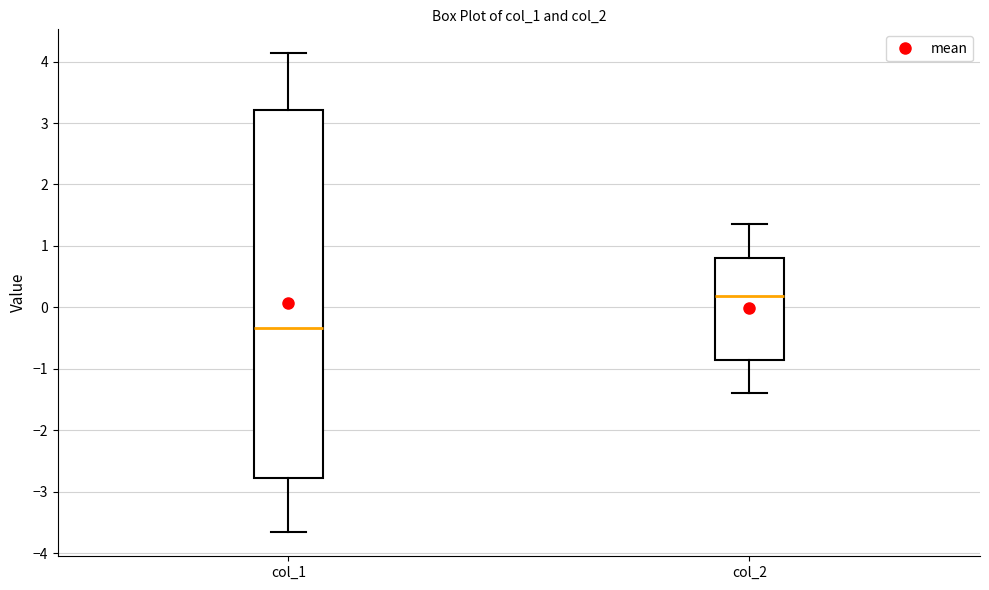

Which box has the highest median line?

col_2